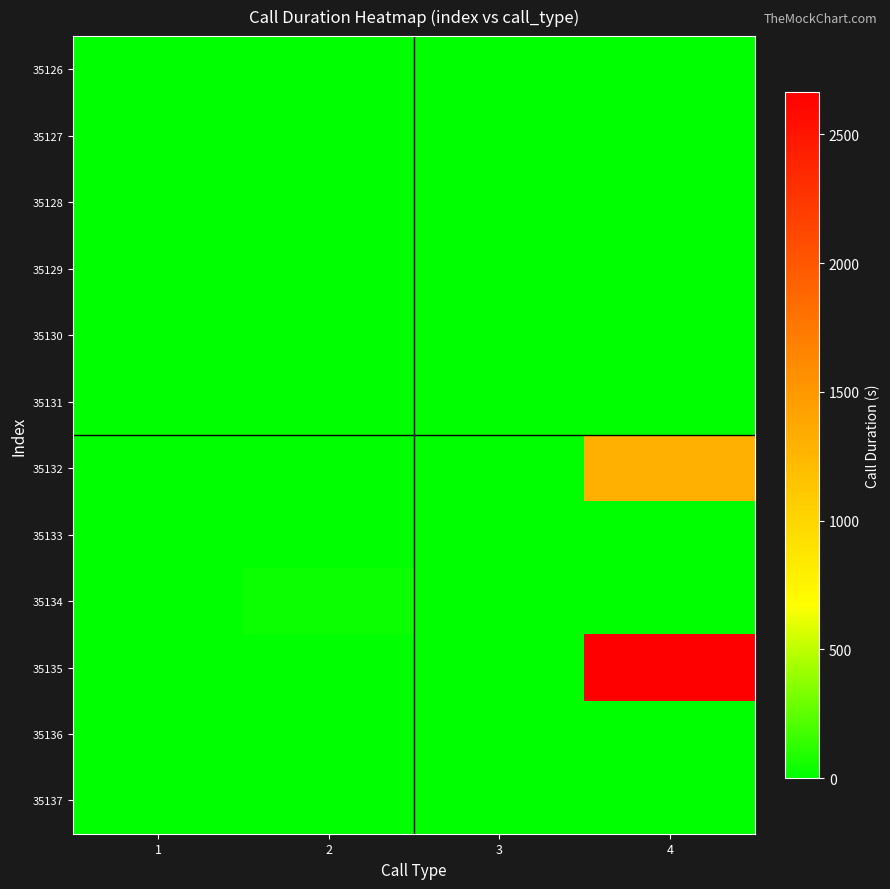

Reading left to right, what are all the values shown in this chart?

row_0: 0	0	0	0
row_1: 0	0	0	6
row_2: 0	0	0	0
row_3: 0	0	0	4
row_4: 0	0	0	0
row_5: 0	4	0	0
row_6: 0	0	0	1304
row_7: 0	0	0	0
row_8: 0	36	0	0
row_9: 0	0	0	2666
row_10: 0	0	0	0
row_11: 0	0	0	8